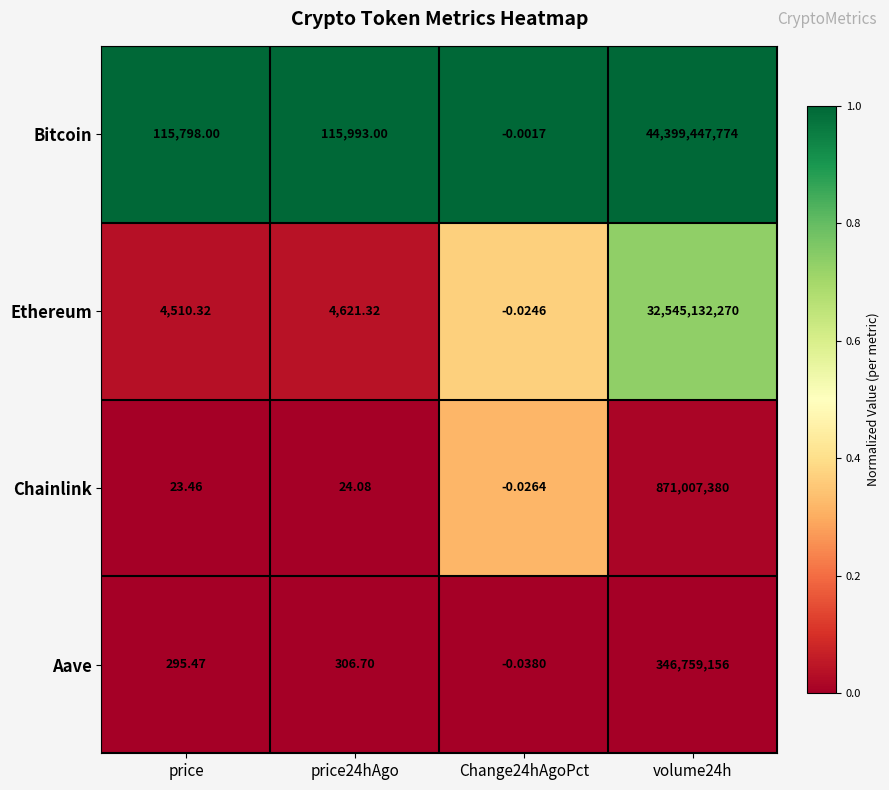

Is the value of Chainlink at volume24h greater than the value of Ethereum at Change24hAgoPct?

Yes